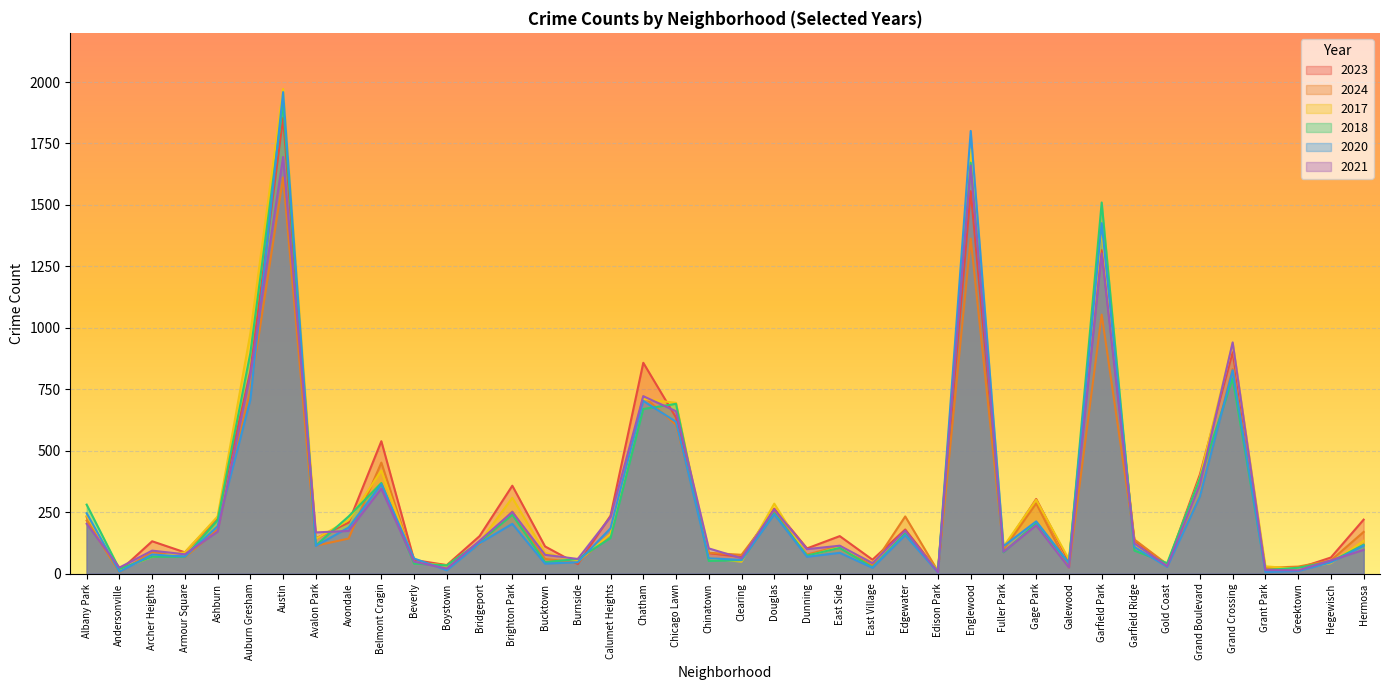

After their last crossing, which series has the higher values: 2020 or 2017?

2017